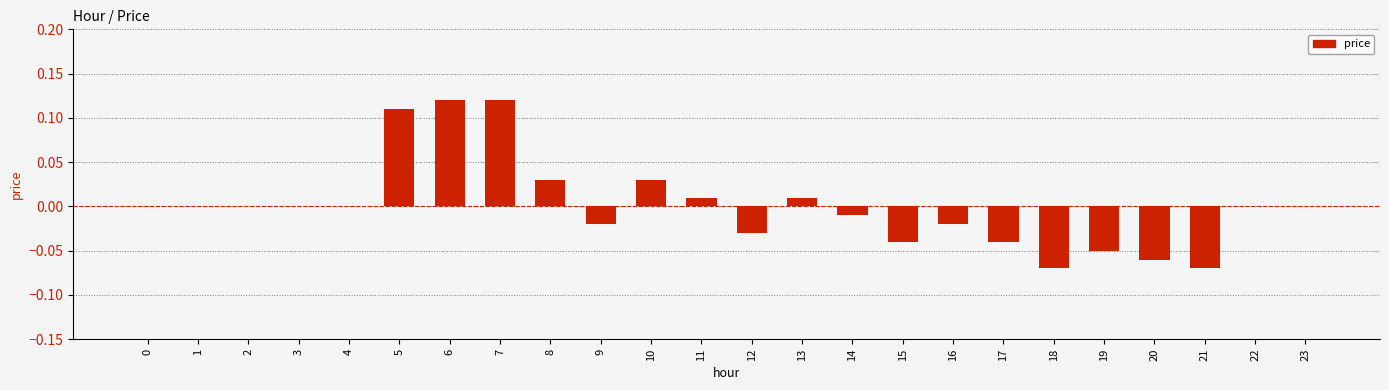

Which has a higher value, 13 or 7?

7